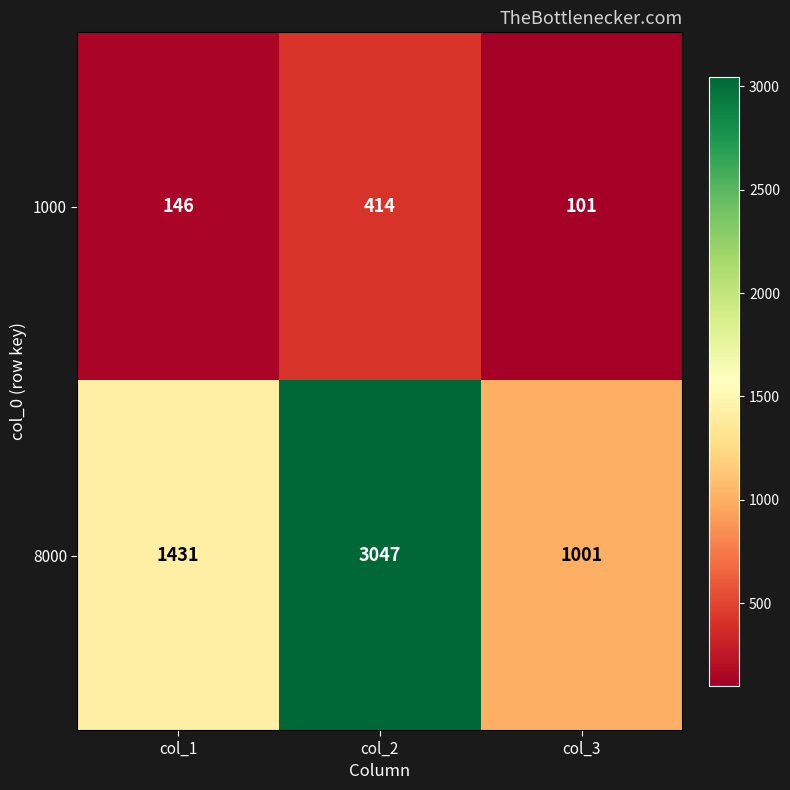

Which series has the largest total across all categories?

8000